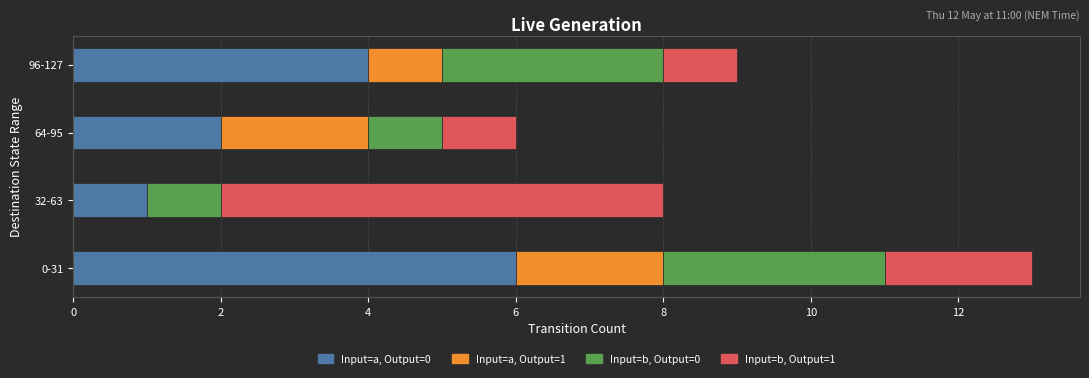

What is the total value across all series at 96-127?

9